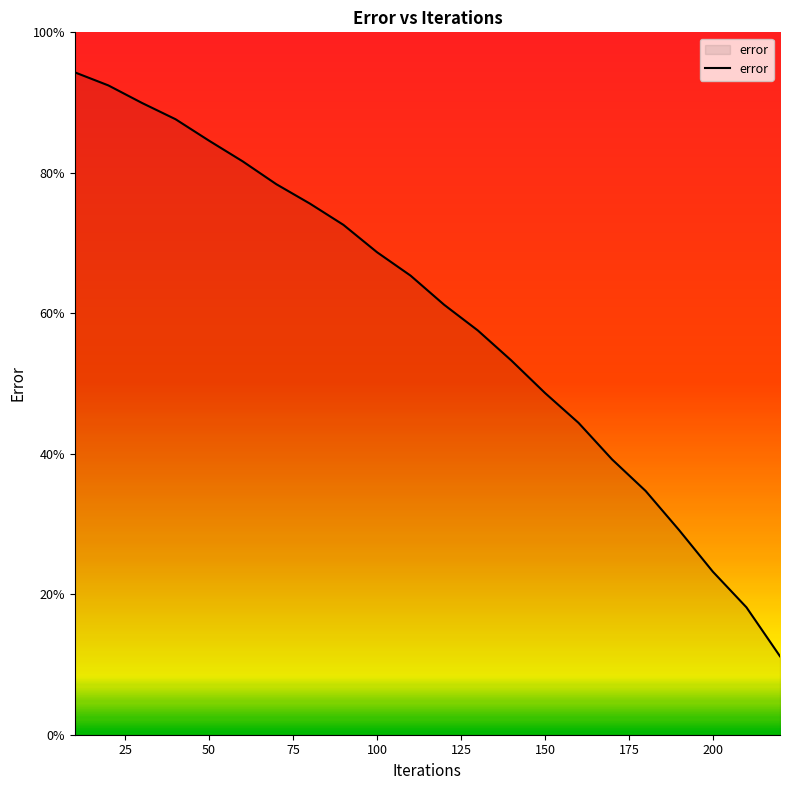

Reading left to right, transcribe all the data shown in this chart.

94.3	92.4	89.9	87.6	84.6	81.6	78.4	75.6	72.6	68.7	65.4	61.2	57.6	53.3	48.7	44.4	39.2	34.7	29.1	23.2	18.1	11.2